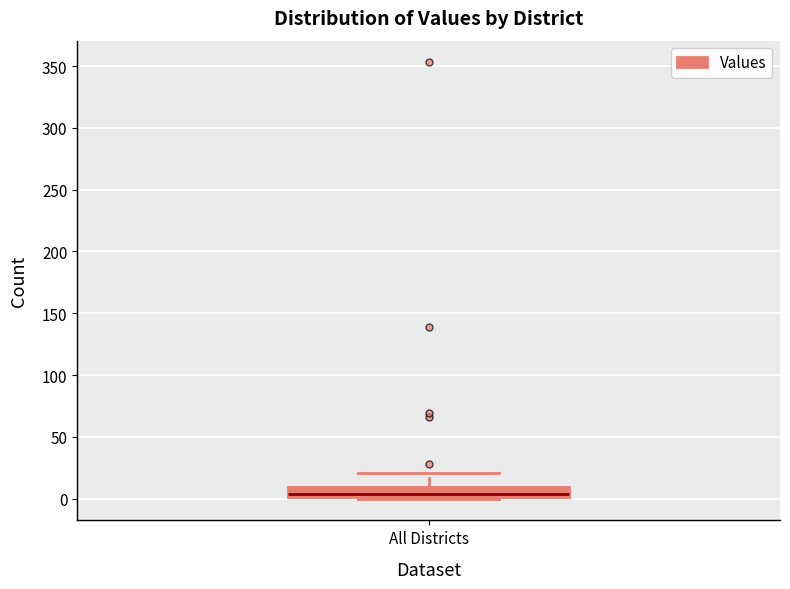

Transcribe this box plot: give where the median line is, the range the box spans, and where the two whiskers end, as read against the y-axis. The values are not printed on the chart, so give them approximately, as read against the axis.

median 5, box 0 to 10, whiskers 0 to 20